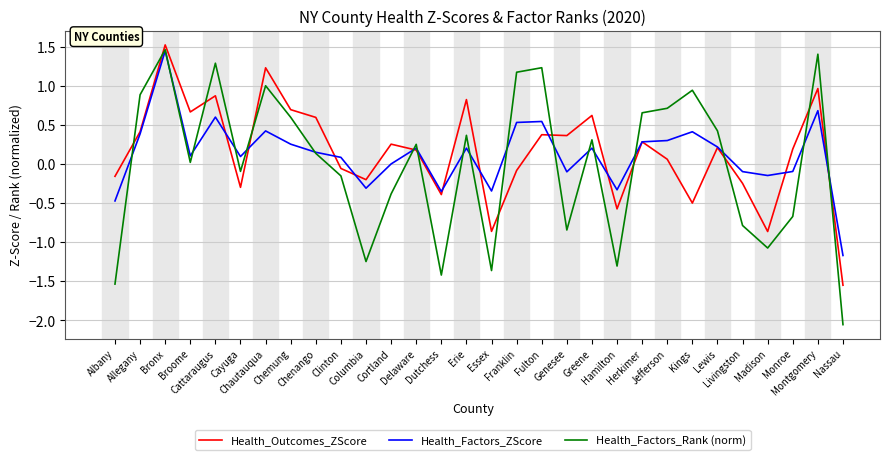

Rank the series by their maximum value, from highest to lowest.

Health_Outcomes_ZScore, Health_Factors_Rank (norm), Health_Factors_ZScore